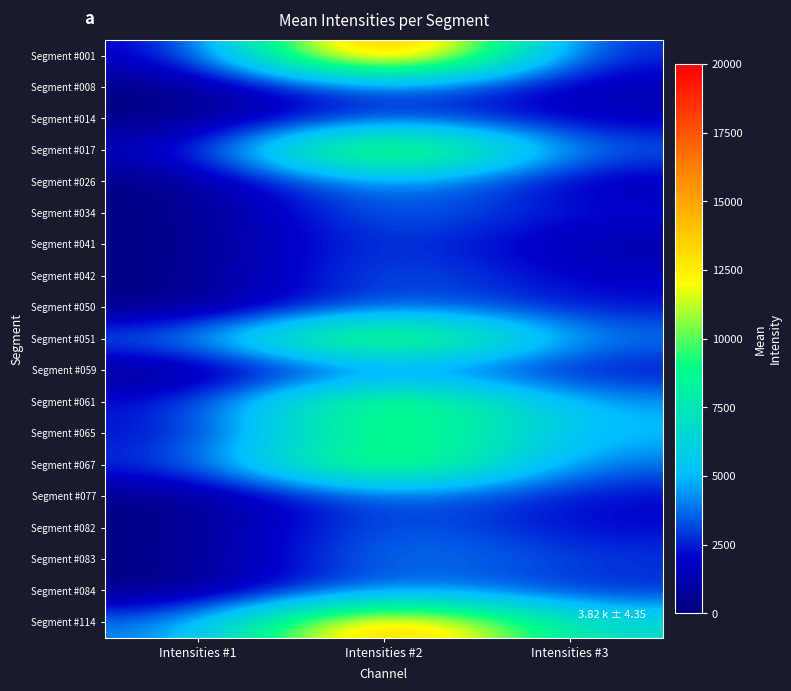

List the series in order of their peak value, lowest first.

Segment #014, Segment #059, Segment #041, Segment #050, Segment #077, Segment #042, Segment #008, Segment #082, Segment #034, Segment #084, Segment #083, Segment #026, Segment #065, Segment #061, Segment #067, Segment #051, Segment #017, Segment #114, Segment #001